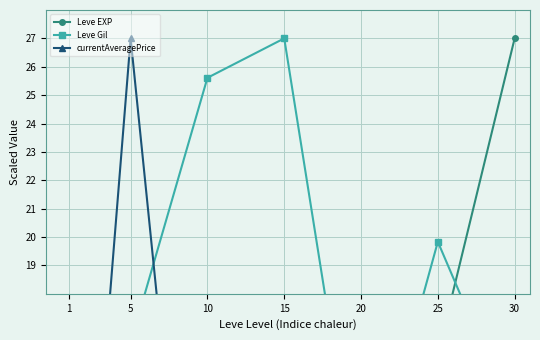

Rank the series by their average value, from highest to lowest.

Leve Gil, Leve EXP, currentAveragePrice